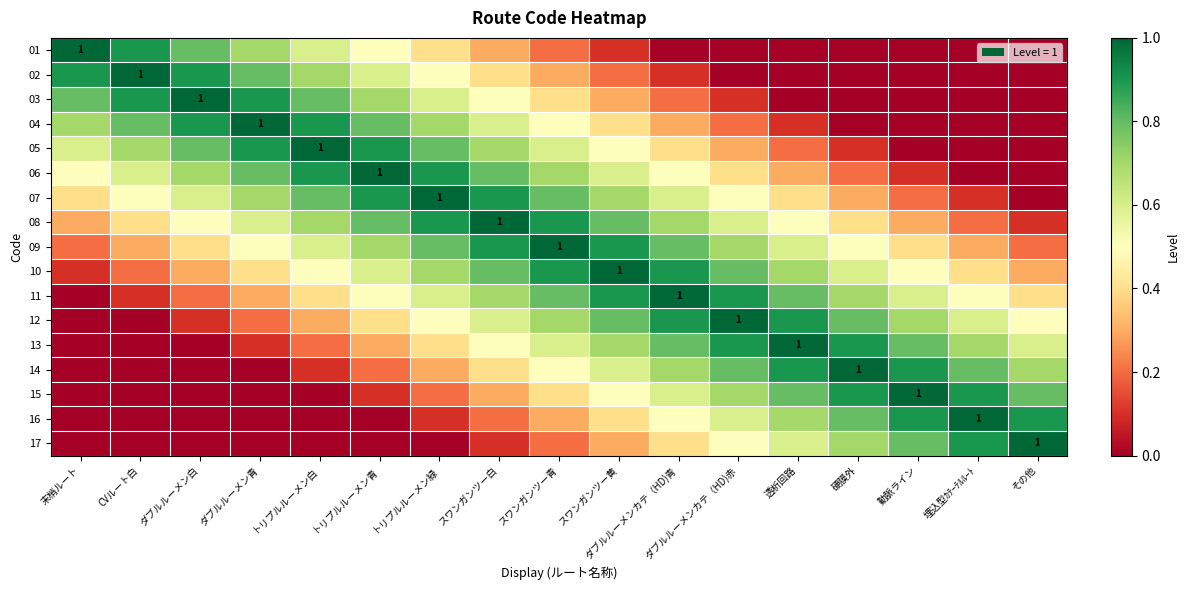

Read the 17 value at 透析回路.

0.6